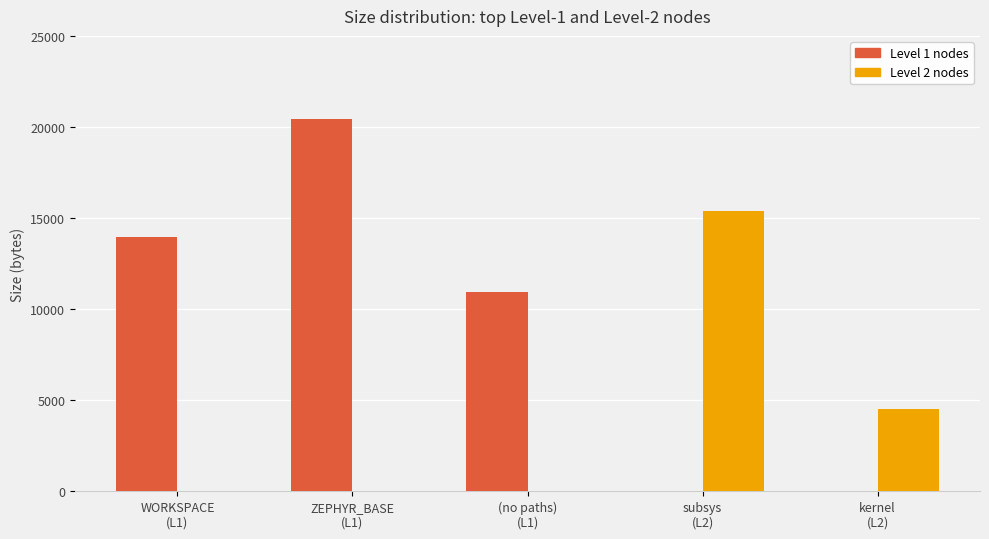

Reading left to right, extract all data points from this chart.

Level 1 nodes: 13933	20423	10906	0	0
Level 2 nodes: 0	0	0	15370	4530